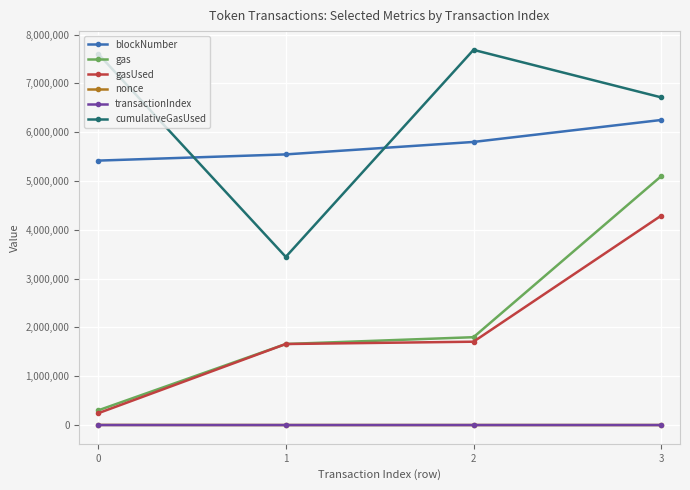

Read the gasUsed value at 2, to the nearest 50.

1707700